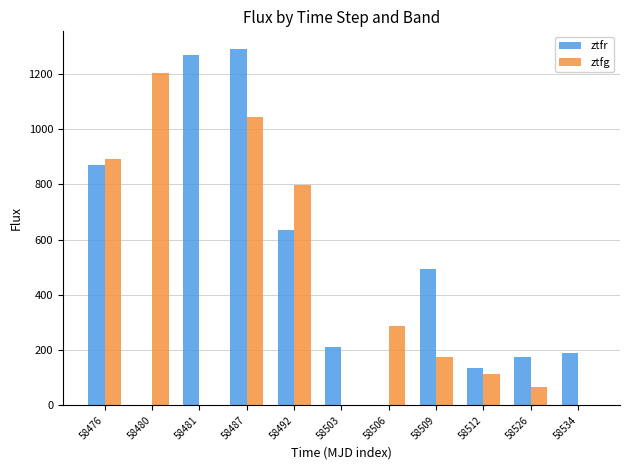

What is the approximate value of ztfr at 58487?

1289.5